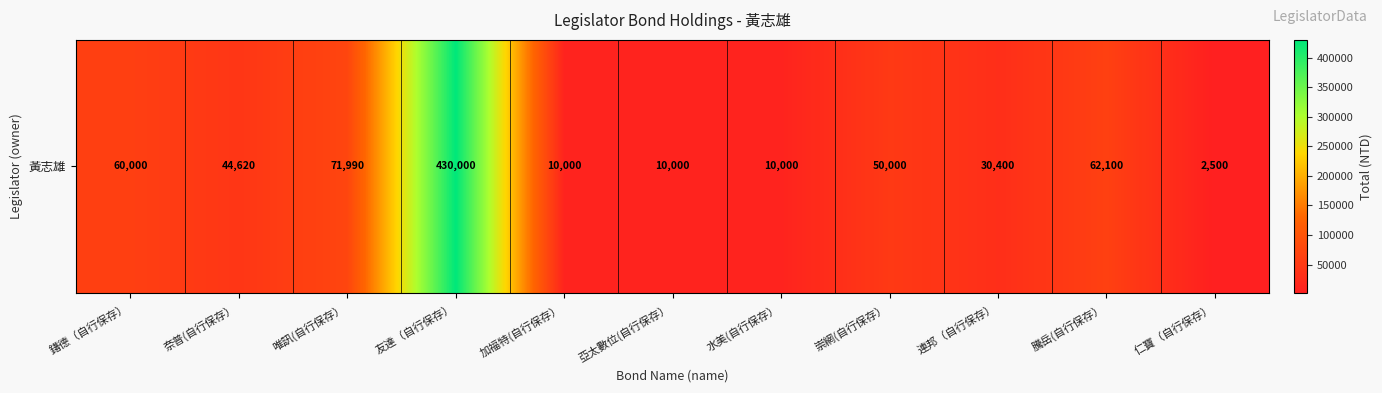

Between 奈普(自行保存） and 仁寶（自行保存）, which is larger?

奈普(自行保存）